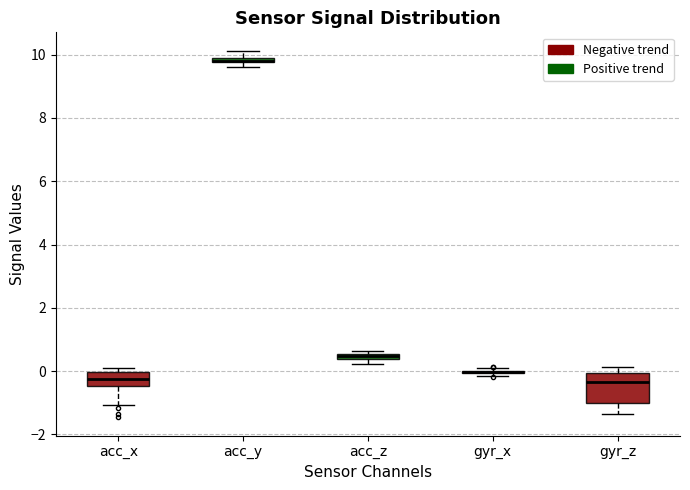

Comparing the boxes themselves (not the whiskers), which one is the tallest?

gyr_z